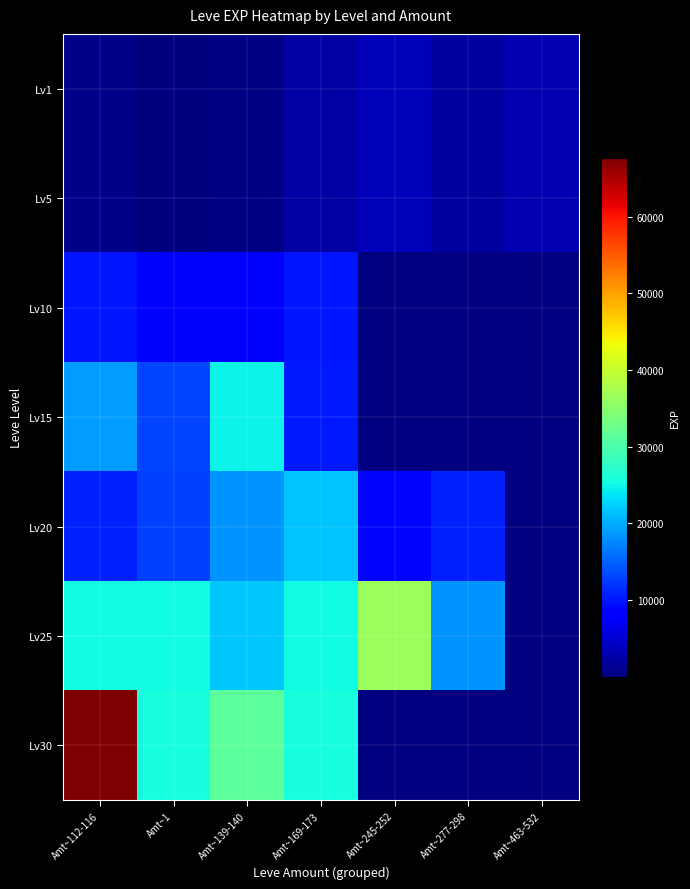

True or false: Lv30 has a value of 45038.4 at Amt~169-173.

False